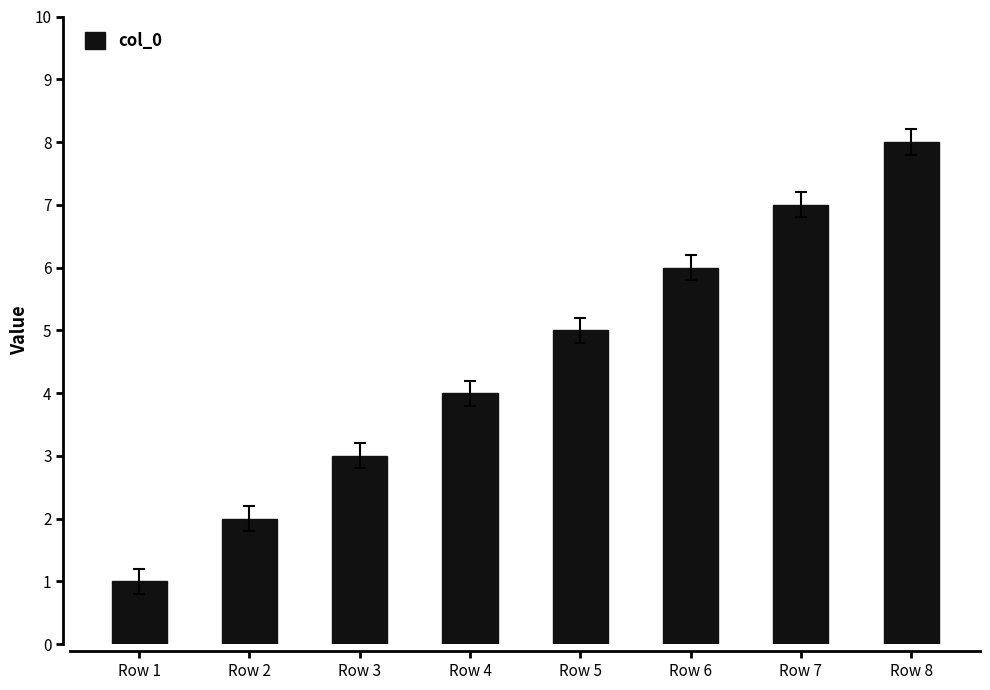

The value at Row 2 is 0. True or false?

False